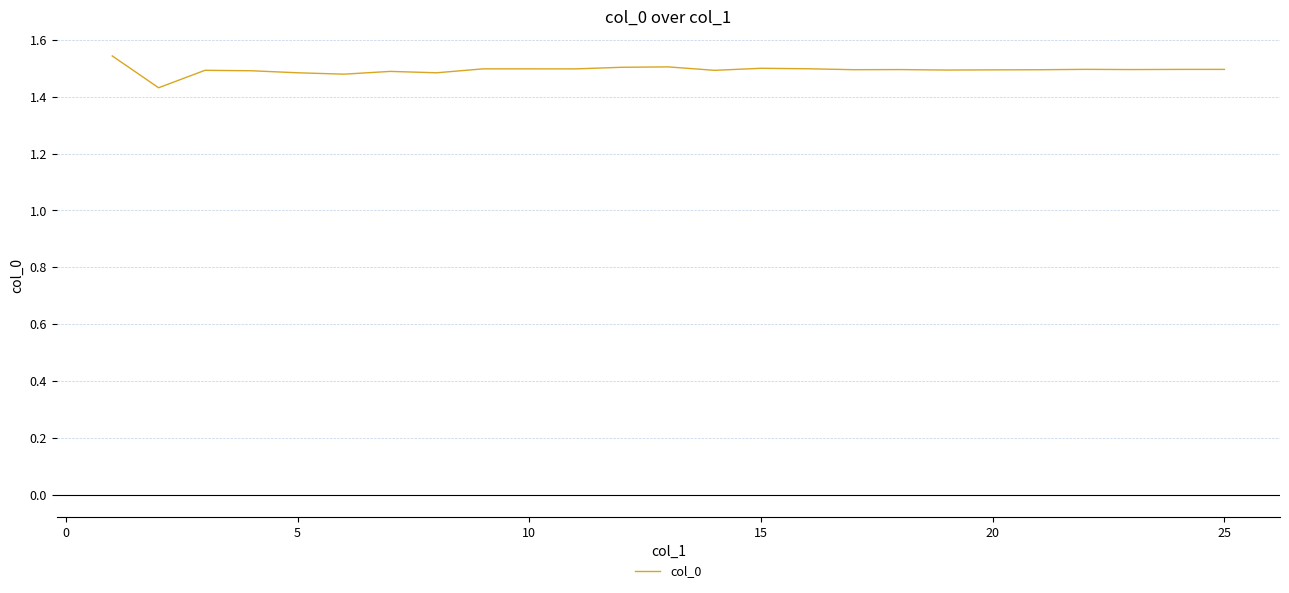

What is the difference between the maximum and second lowest values?

0.1